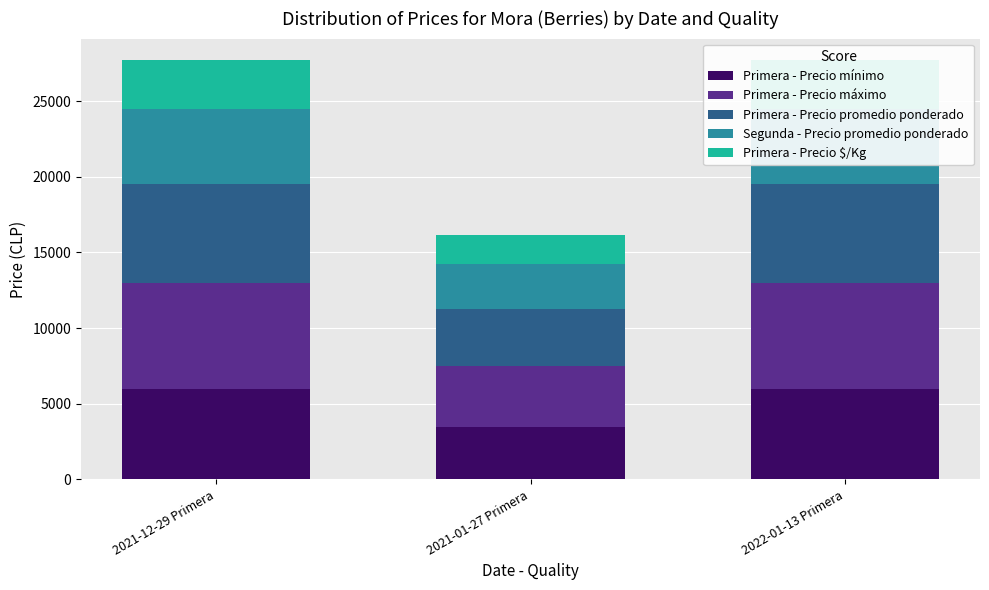

Is the value of Segunda - Precio promedio ponderado at 2022-01-13 Primera greater than the value of Primera - Precio promedio ponderado at 2021-12-29 Primera?

No